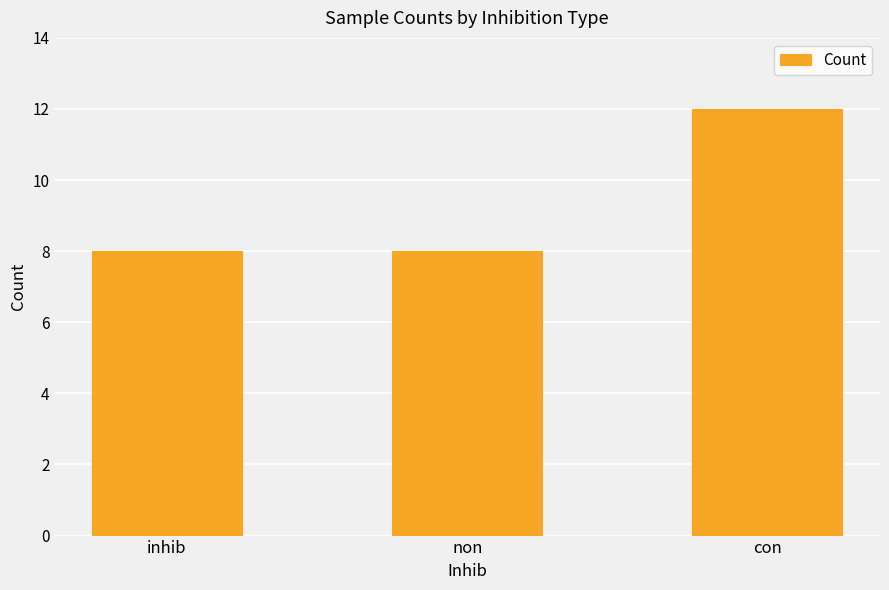

The value at non is 5. True or false?

False